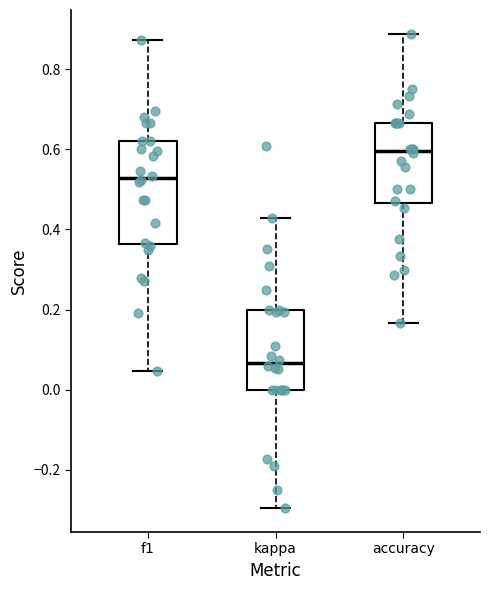

Which box's median line is the lowest?

kappa